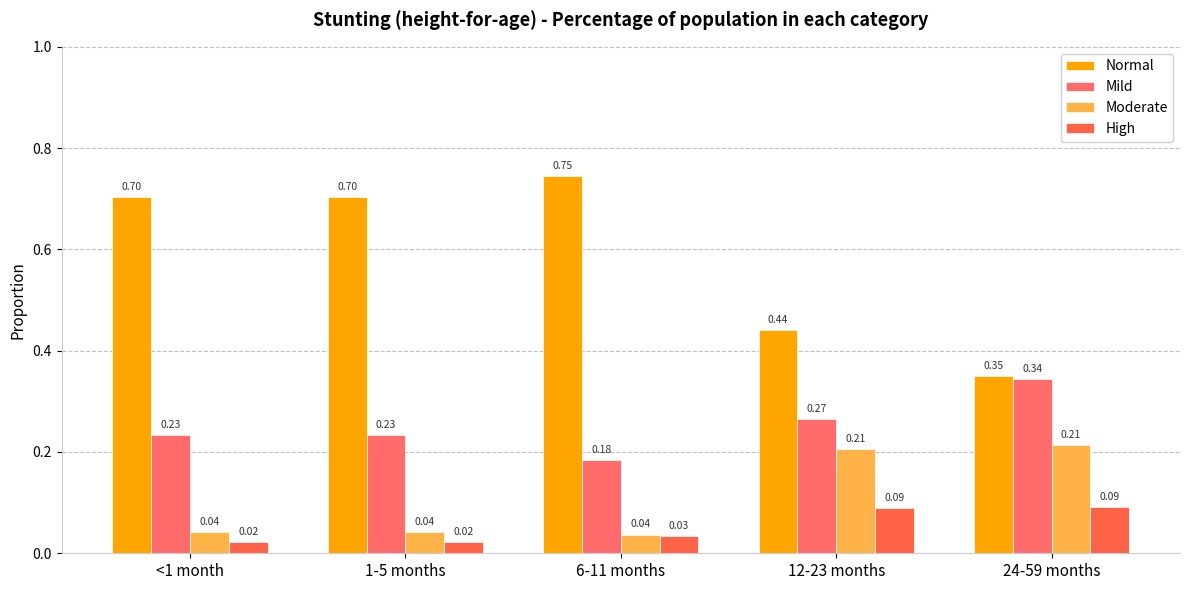

What is the value of the Normal bar at the 1st from the left?

0.7